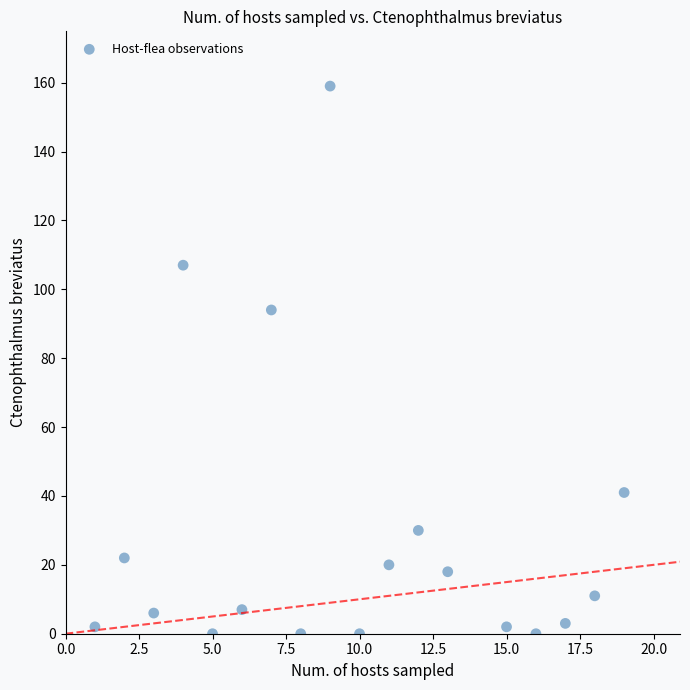

What Y value in the scatter plot is closest to 79?

94